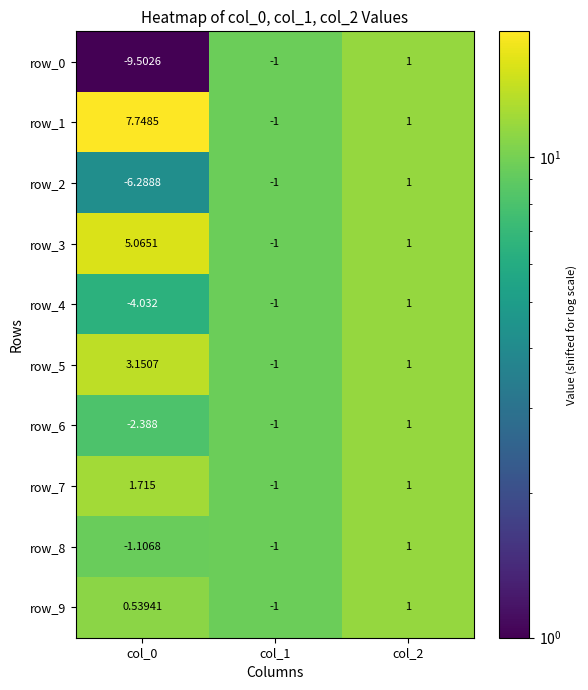

Which series has the widest spread of values?

row_0